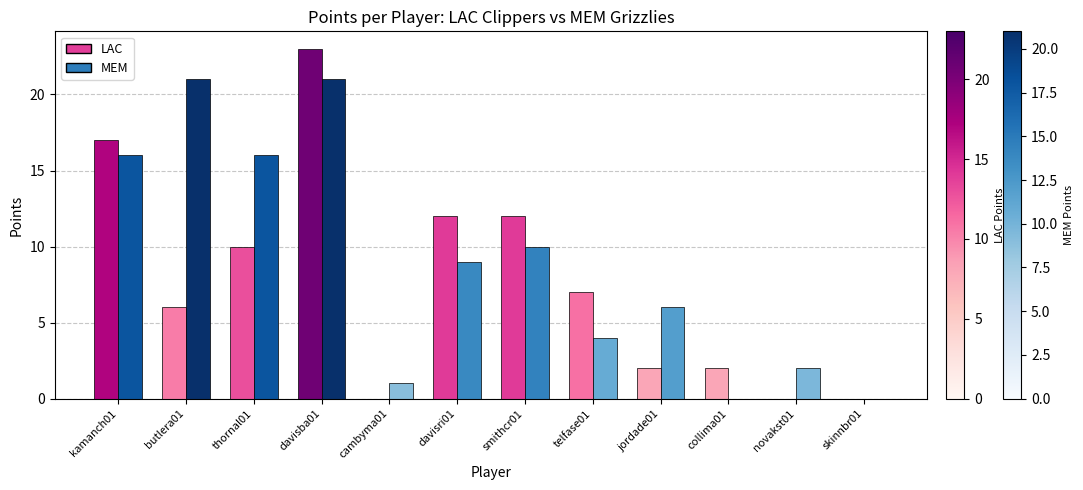

At which category is the sum across all series the highest?

davisba01